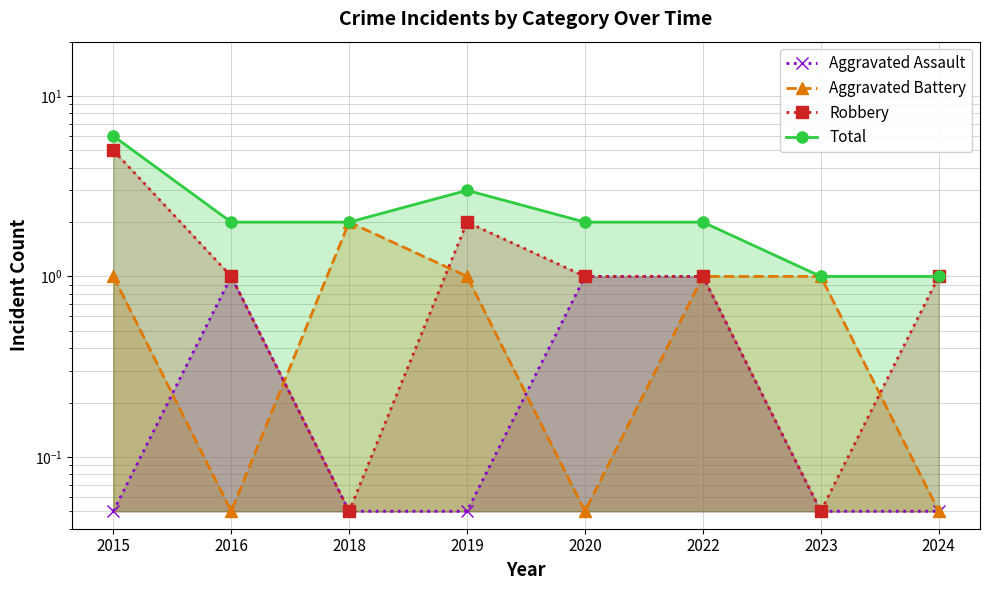

What is the sum of the Total values at 2019 and 2015?

9.0